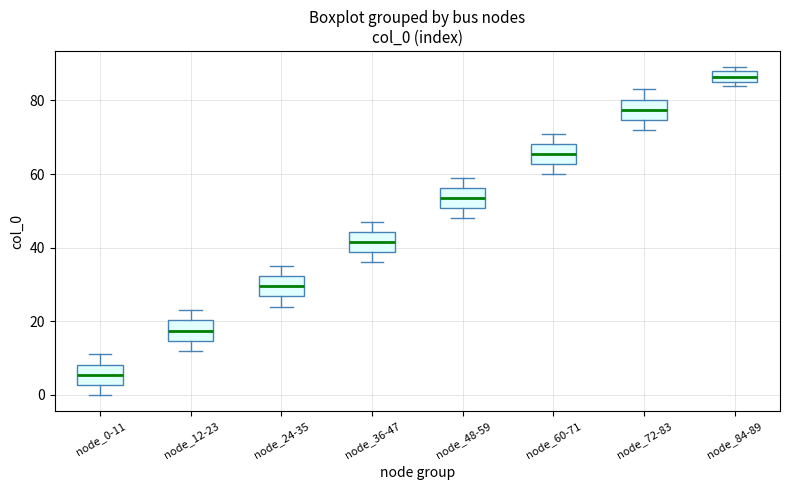

Reading left to right, transcribe this box plot: for each box, give where its median line is, the range the box spans, and where its two whiskers end, as read against the y-axis. The values are not printed on the chart, so give them approximately, as read against the axis.

node_0-11: median 6, box 2 to 8, whiskers 0 to 12
node_12-23: median 18, box 14 to 20, whiskers 12 to 24
node_24-35: median 30, box 26 to 32, whiskers 24 to 36
node_36-47: median 42, box 38 to 44, whiskers 36 to 48
node_48-59: median 54, box 50 to 56, whiskers 48 to 60
node_60-71: median 66, box 62 to 68, whiskers 60 to 72
node_72-83: median 78, box 74 to 80, whiskers 72 to 84
node_84-89: median 86 (inside the box), box 86 to 88, whiskers 84 to 90